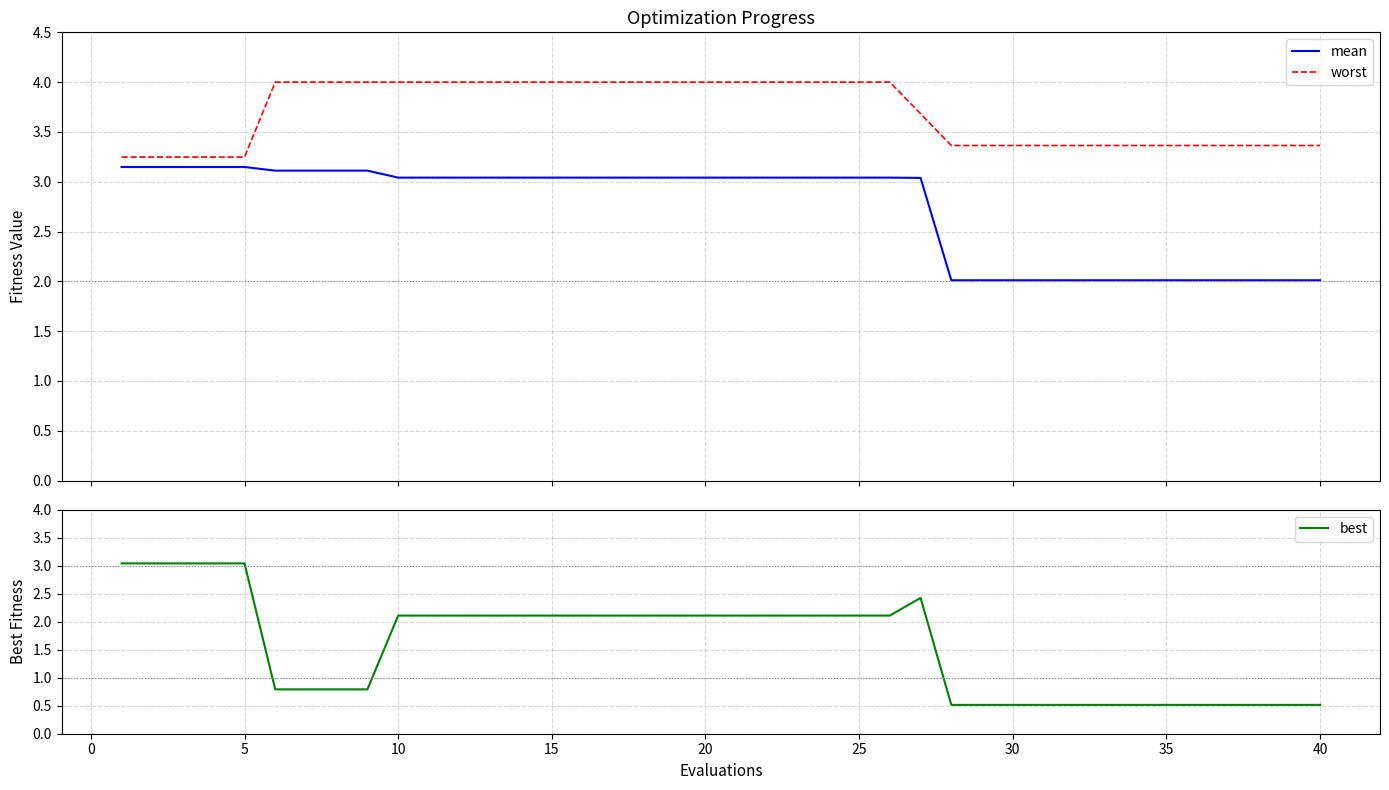

True or false: worst and mean cross at least once.

False